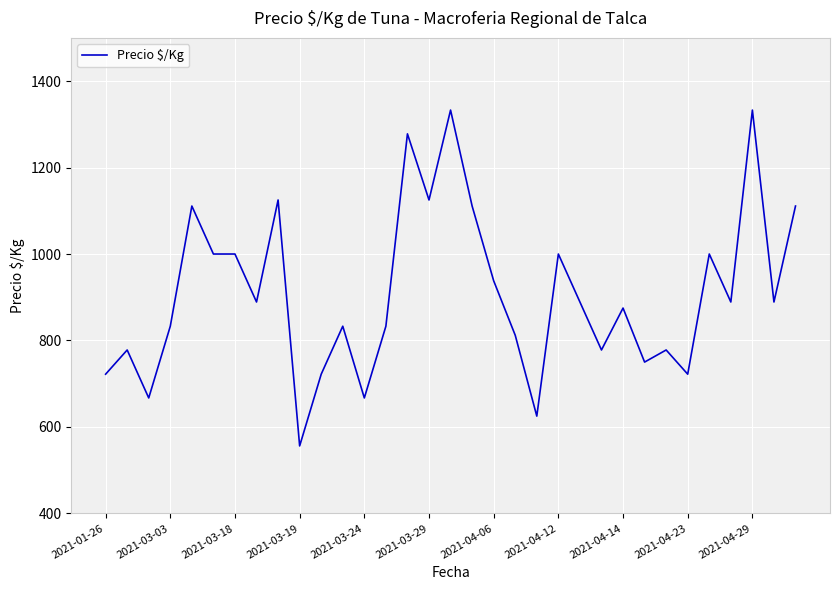

What is the difference between the maximum and minimum values?

777